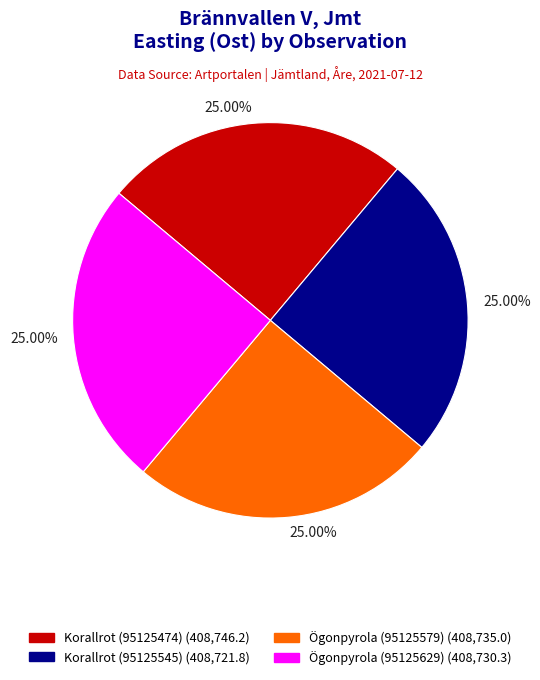

To the nearest percent, what is the average slice percentage?

25%